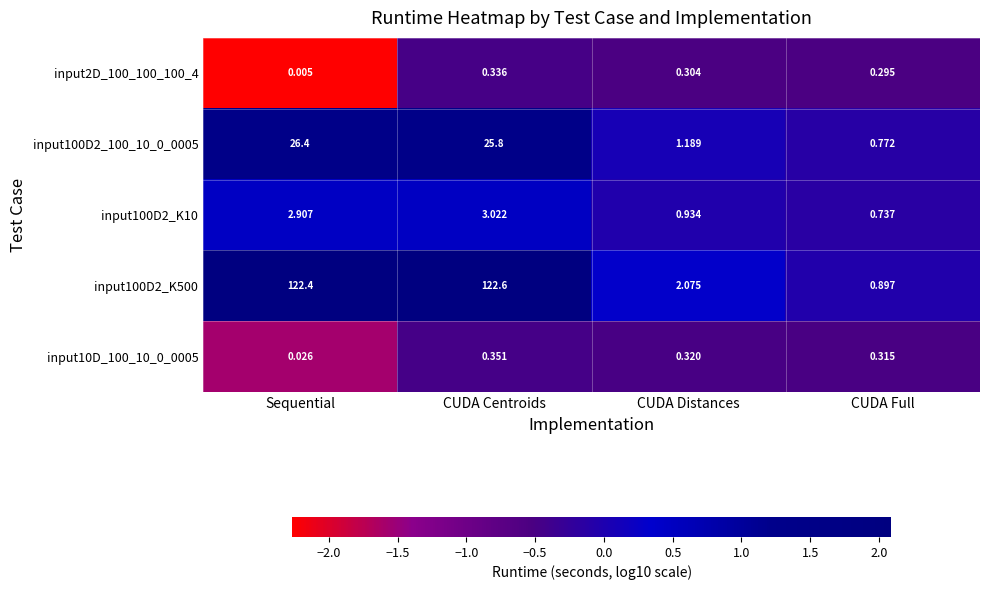

Which series has the widest spread of values?

input100D2_K500